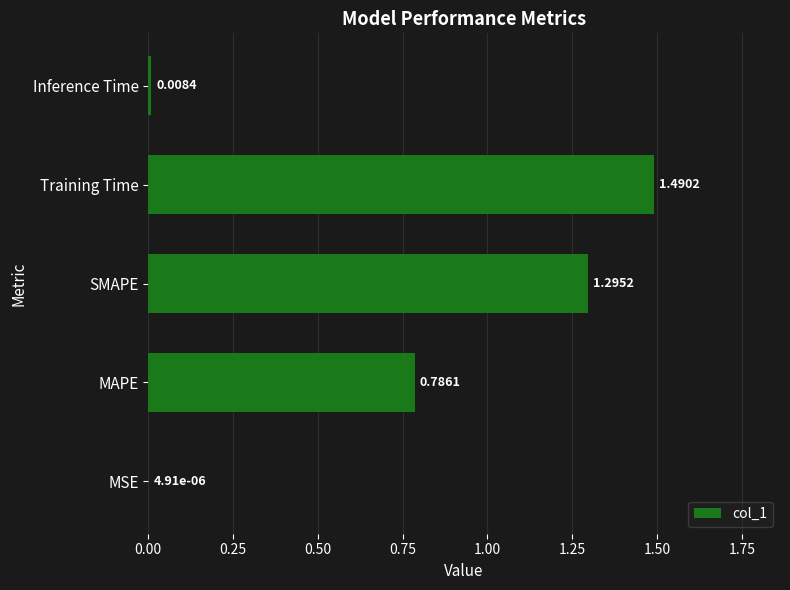

At which category does the chart reach its peak across all series?

Training Time